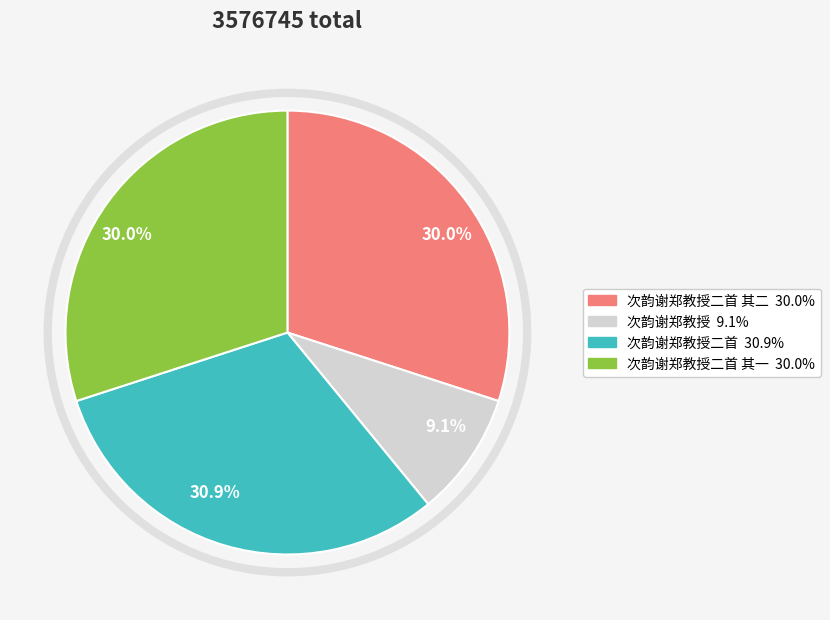

Is there a majority slice in this chart?

No